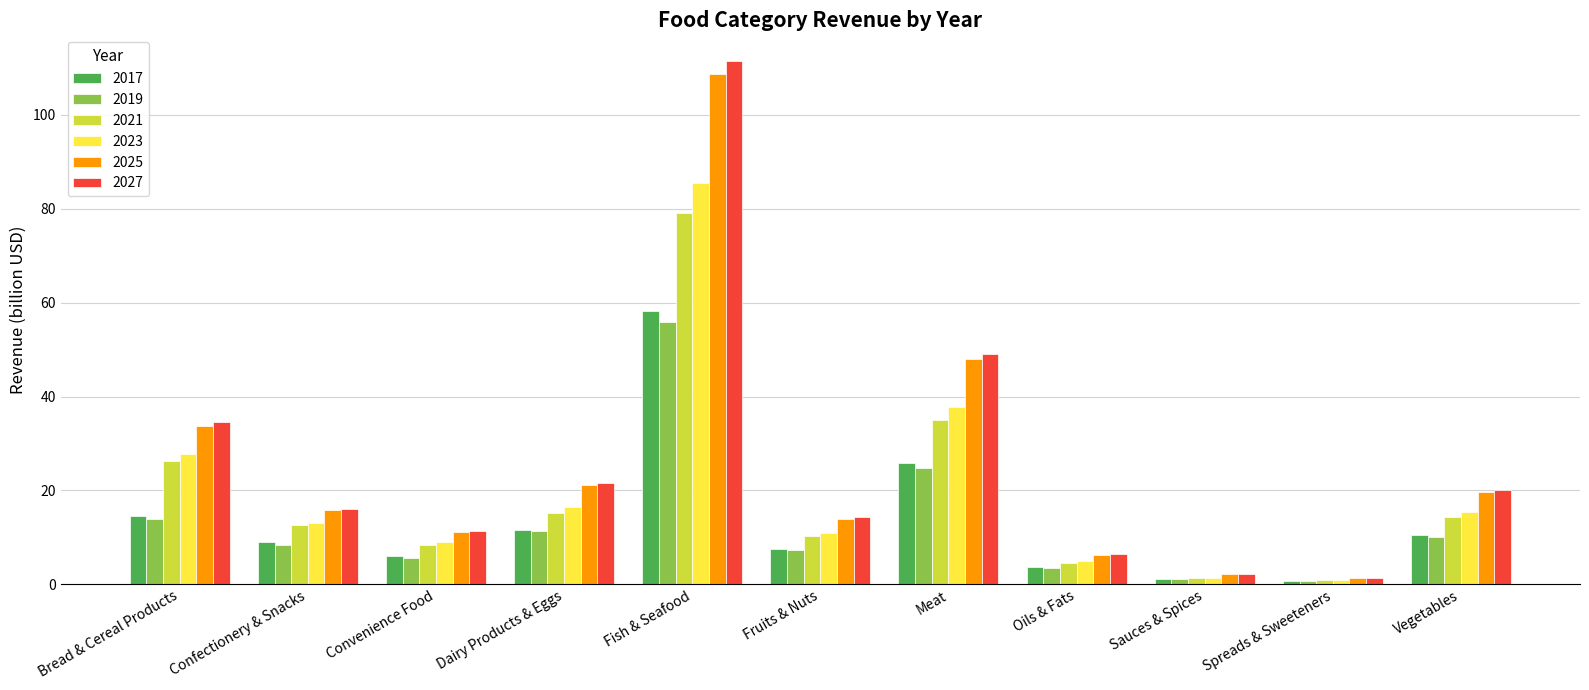

What is the maximum value for 2023?

85.5